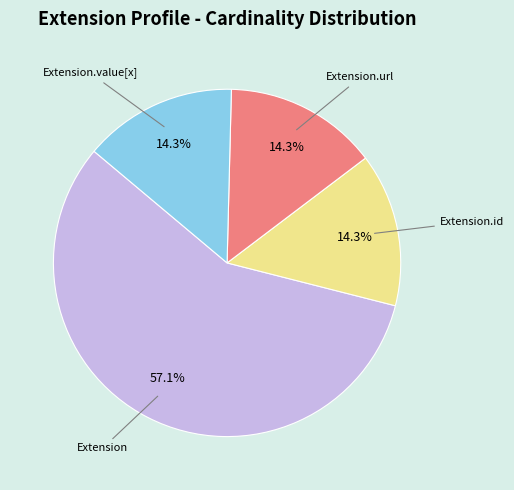

Is it true that Extension is 13% of the pie?

False